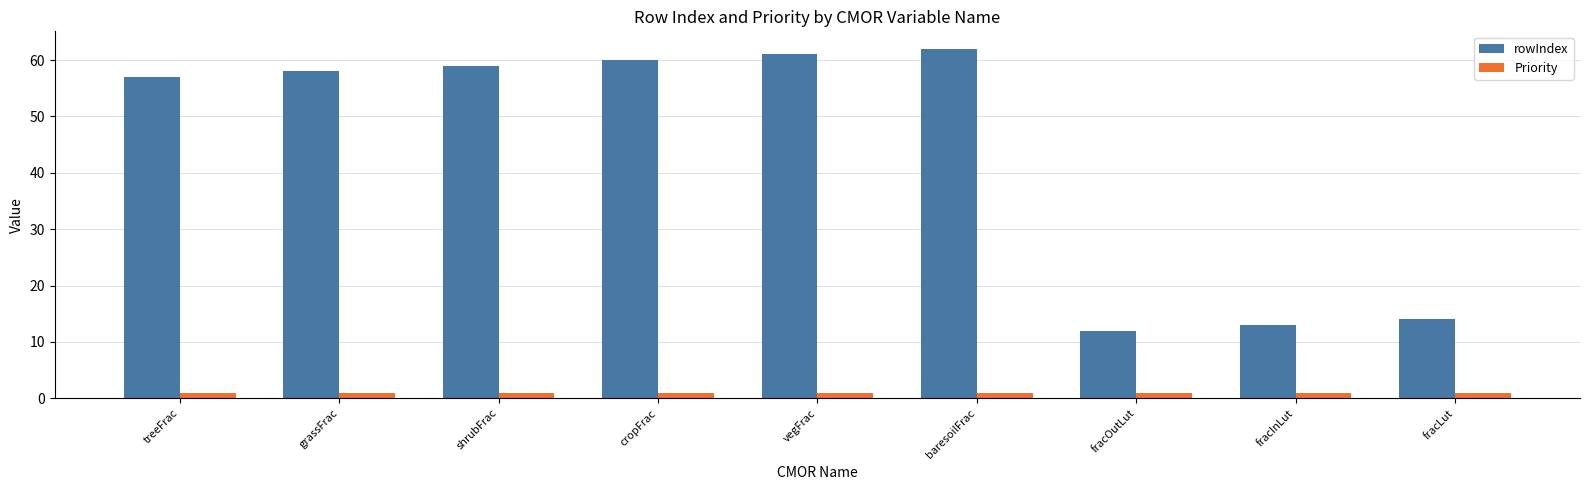

Rank the series at fracOutLut from highest to lowest value.

rowIndex, Priority